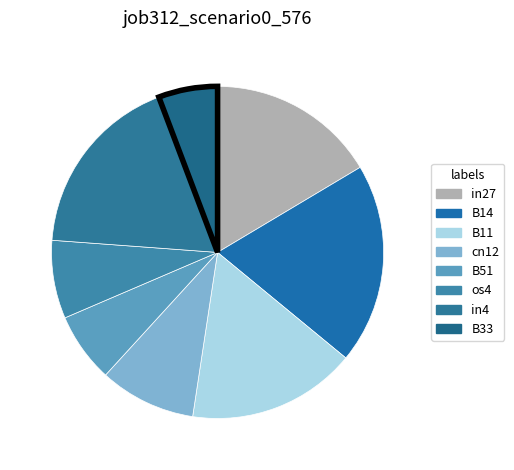

Rank the categories by value from highest to lowest.

B14, in4, in27, B11, cn12, os4, B51, B33